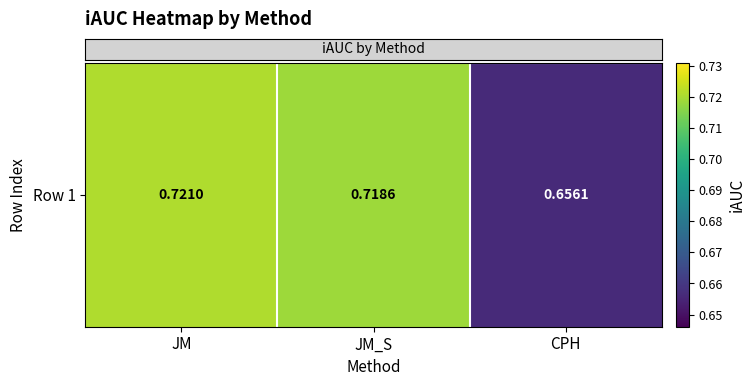

Reading left to right, extract all data points from this chart.

JM=0.7	JM_S=0.7	CPH=0.7